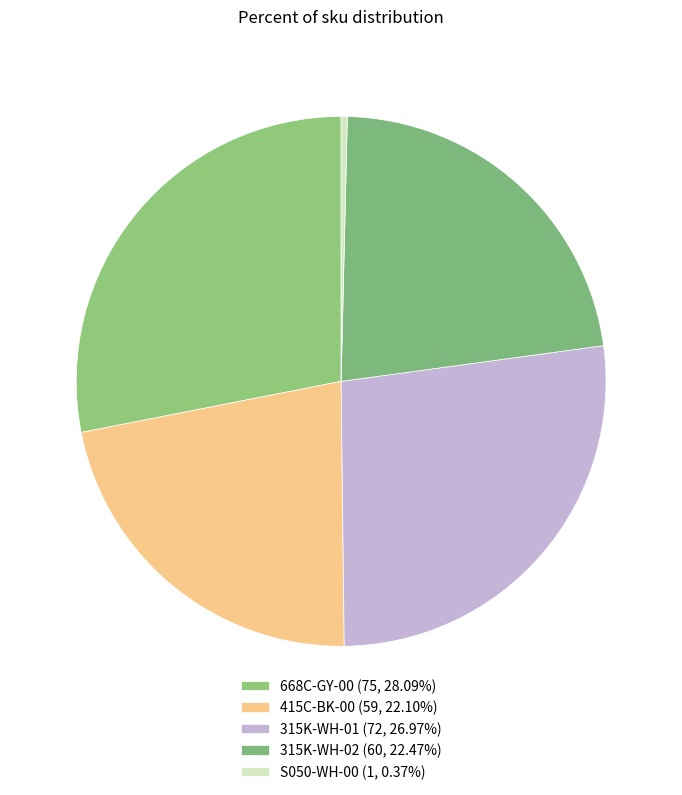

How many segments does this pie chart have?

5